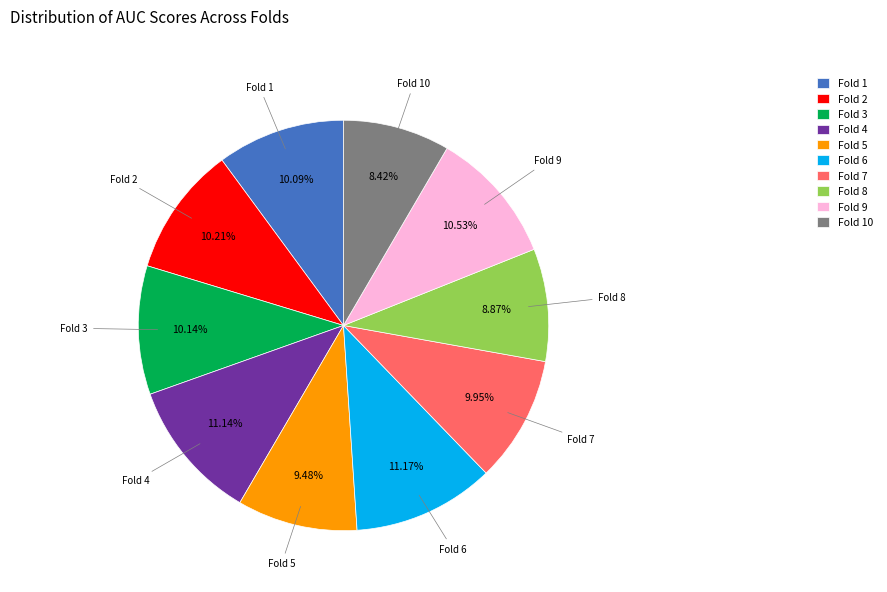

To the nearest percent, what is the average slice percentage?

10%